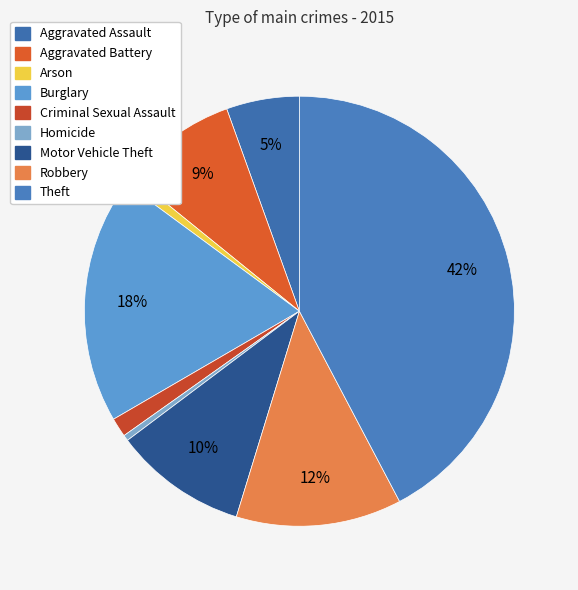

Which has a higher value, Motor Vehicle Theft or Arson?

Motor Vehicle Theft